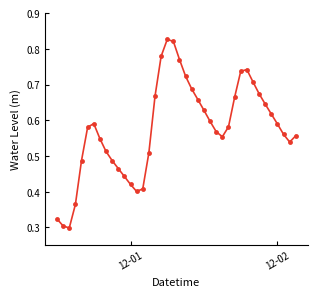

True or false: the data has more than 0 interior local peaks.

True